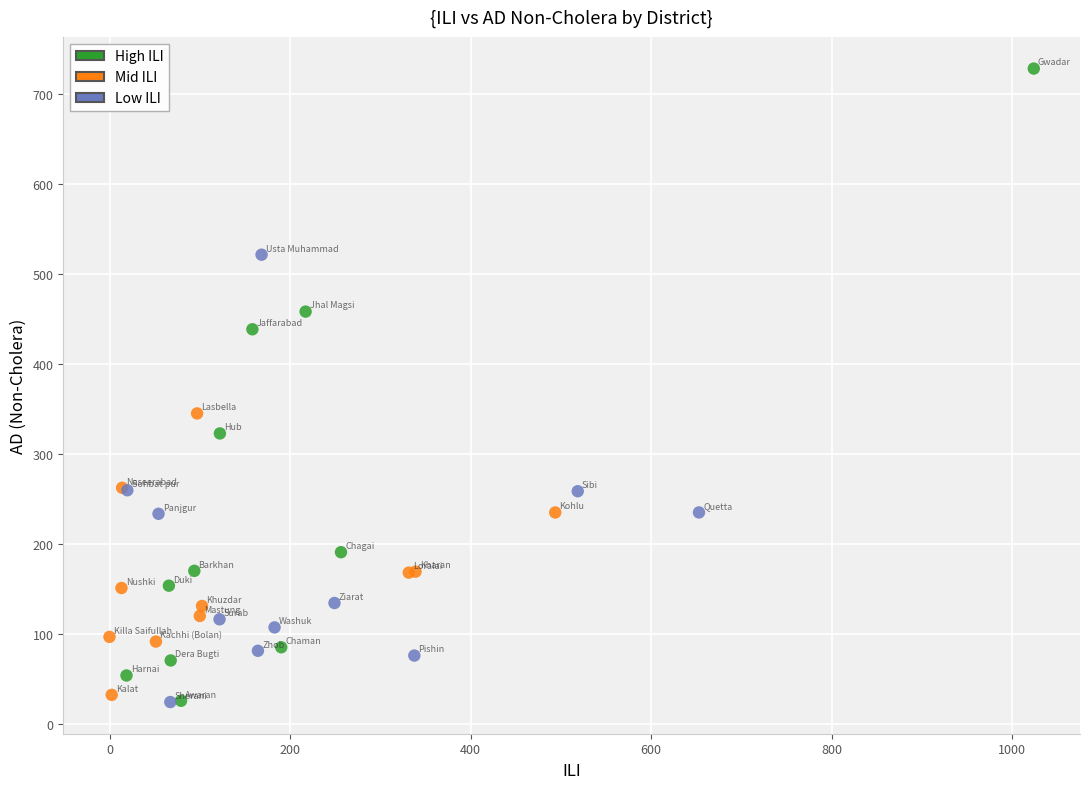

What are all the series names shown in the legend?

High ILI, Mid ILI, Low ILI